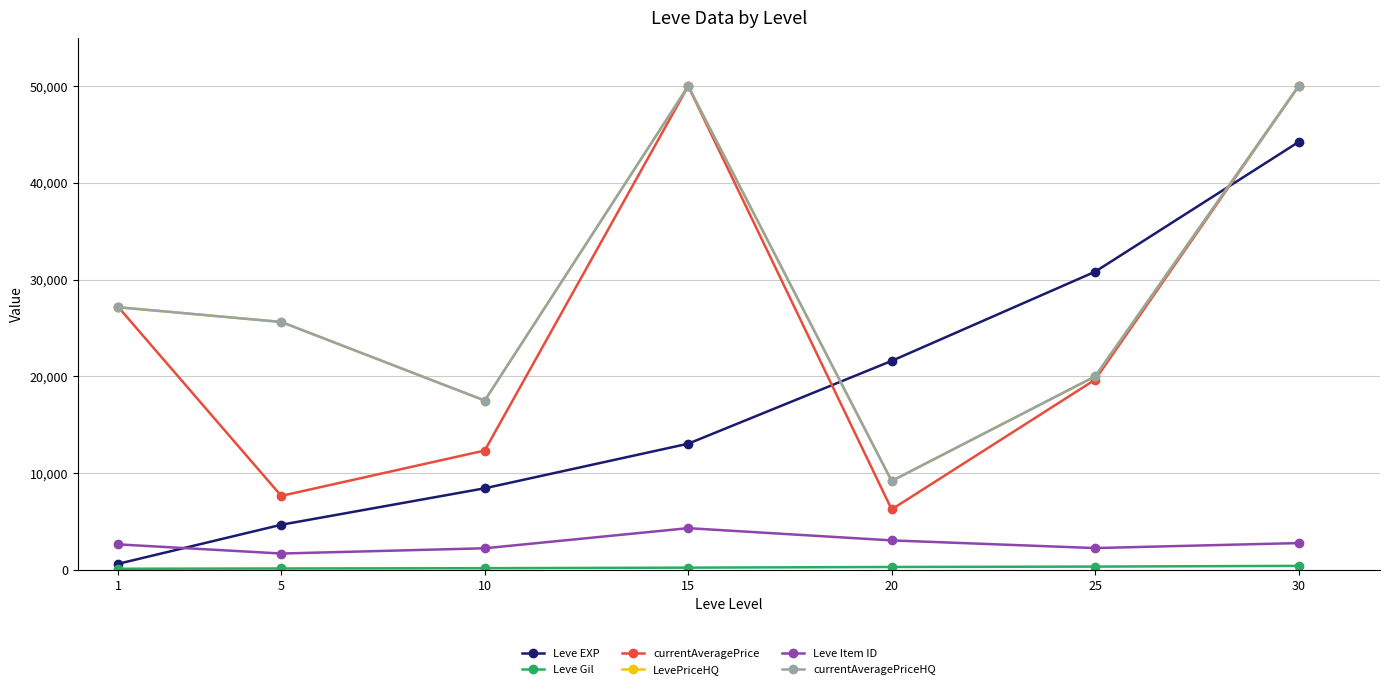

Is this an area chart (filled region under the line)?

No